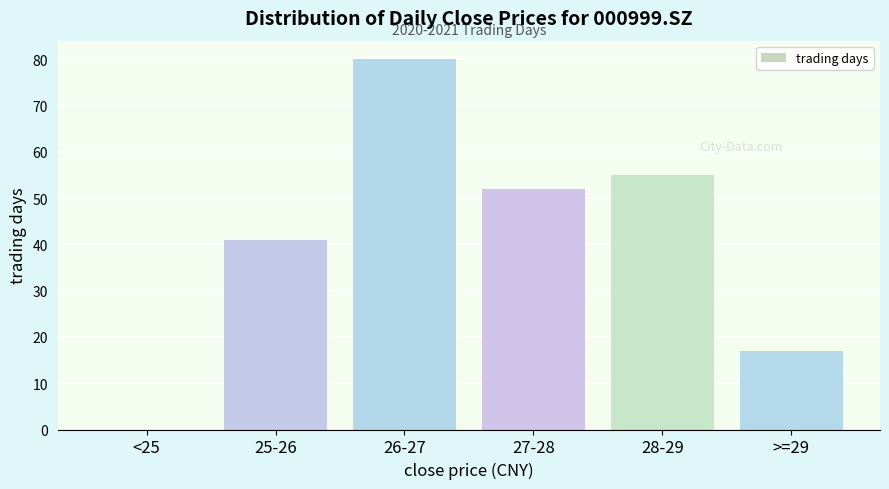

Where is the data nearest to the value 40?

25-26